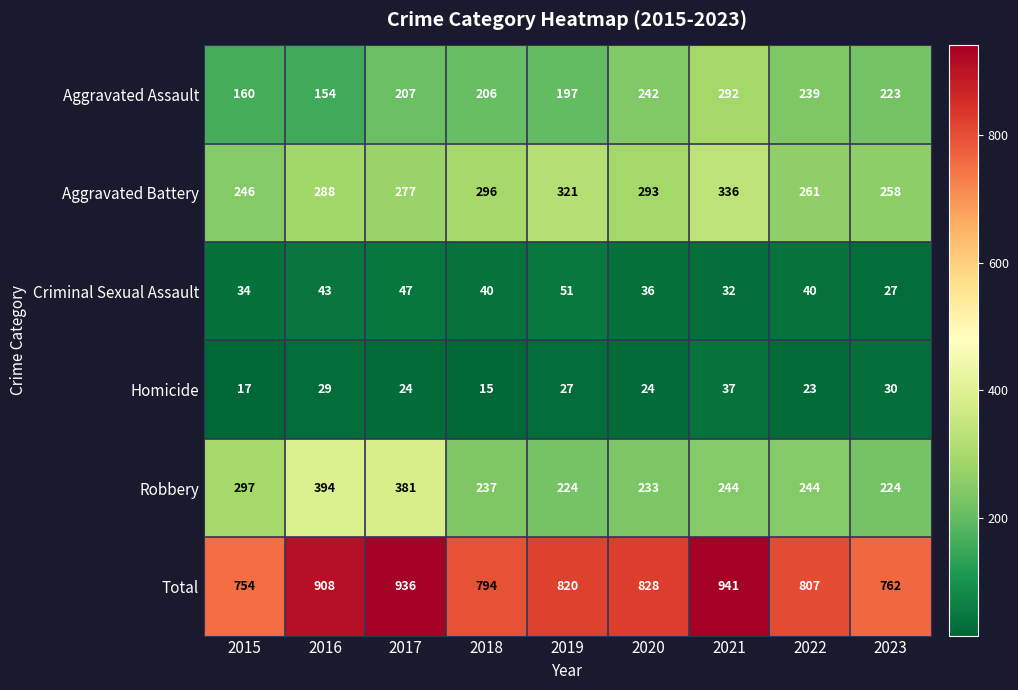

What value does the Aggravated Assault series have at 2018?

206